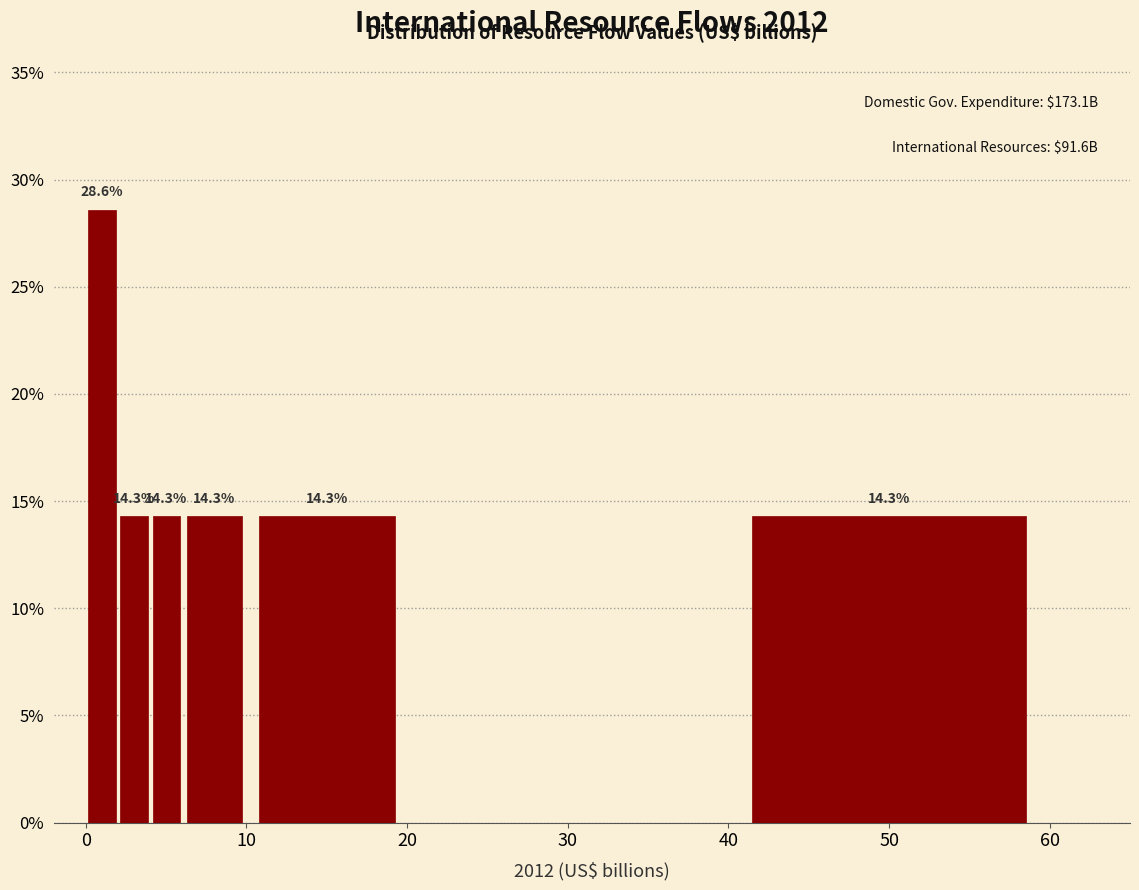

Read against the x-axis, roughly where is the centre of the tallest bar?

1